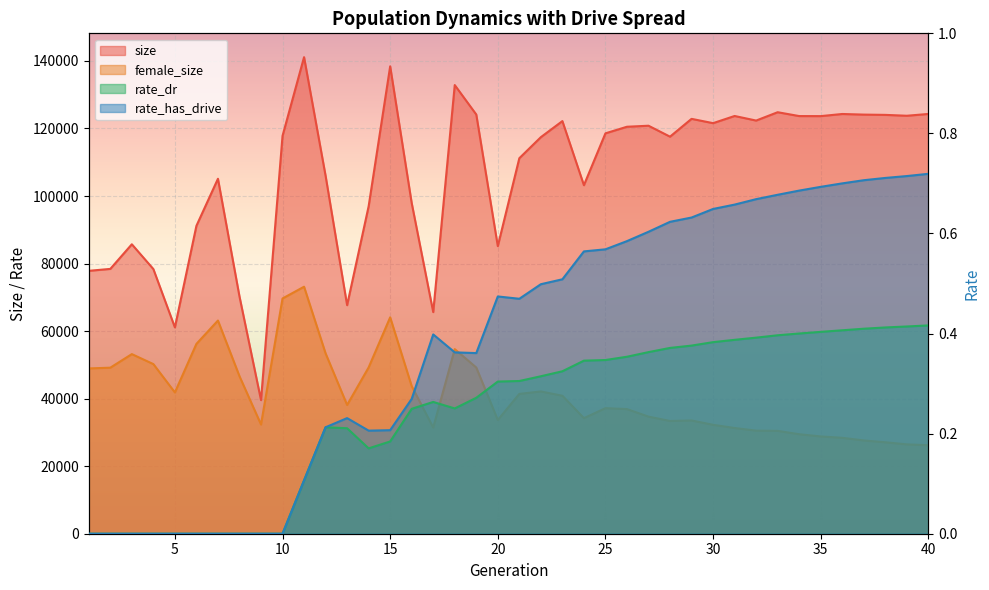

Which series has the widest spread of values?

size